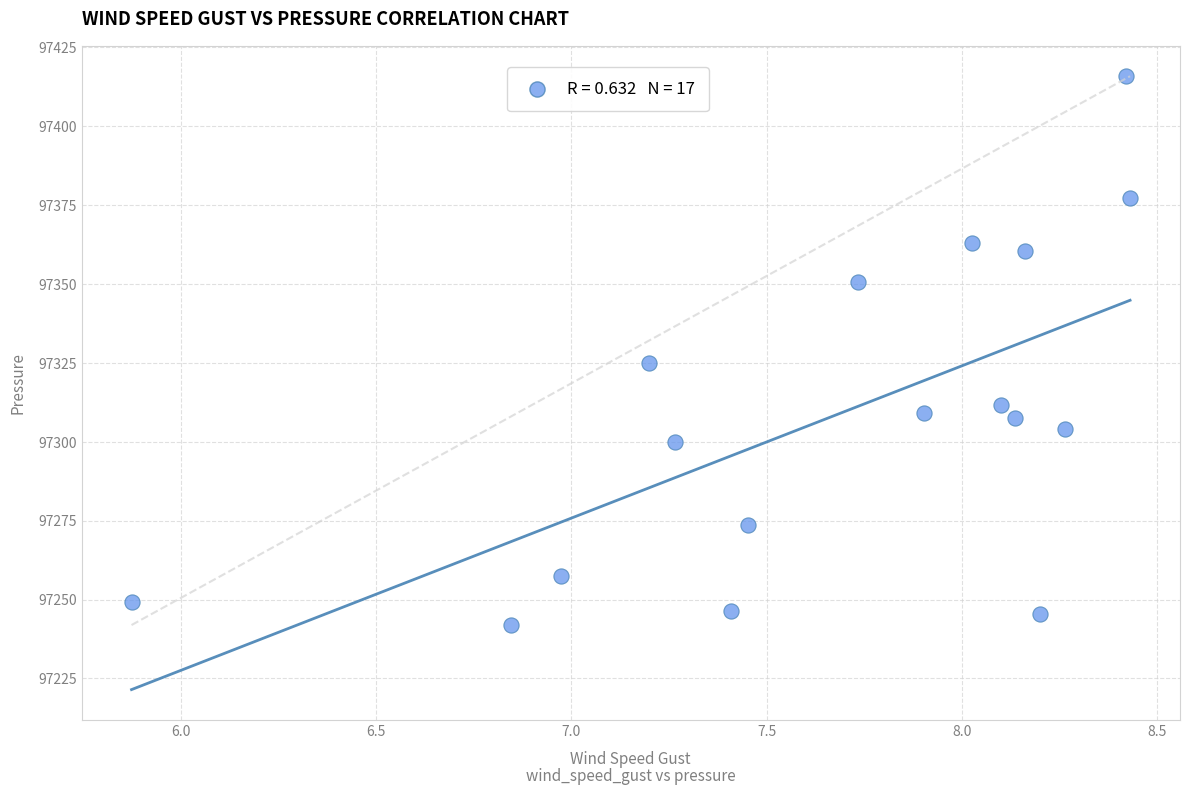

What is the range of X values (max minus min)?

2.6